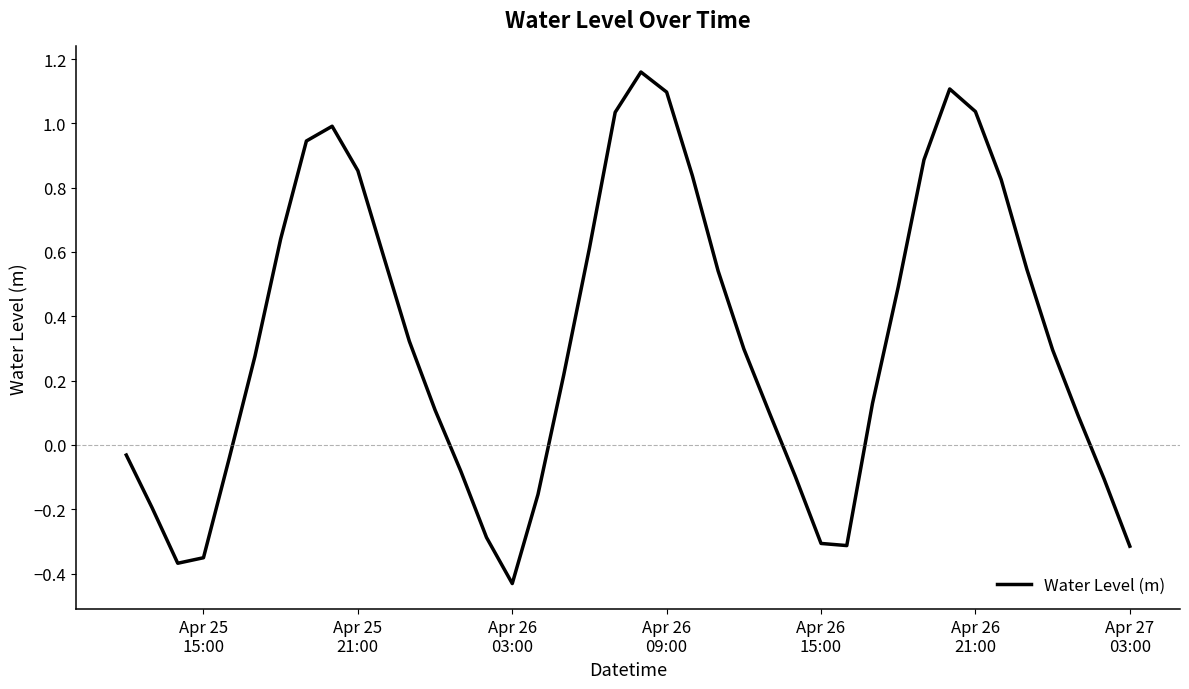

What is the difference between the maximum and minimum values?

1.6